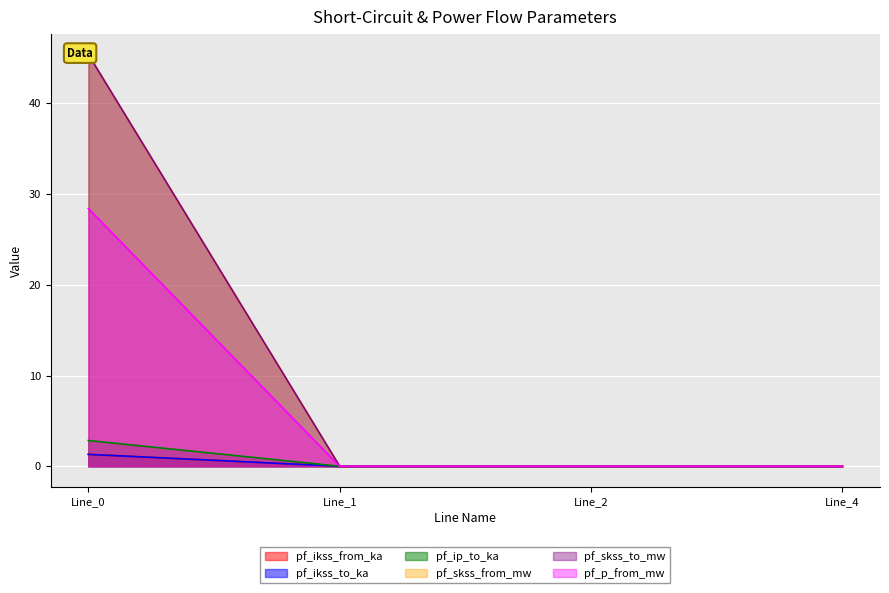

Between Line_1 and Line_4, which series saw the biggest shift?

pf_ikss_from_ka